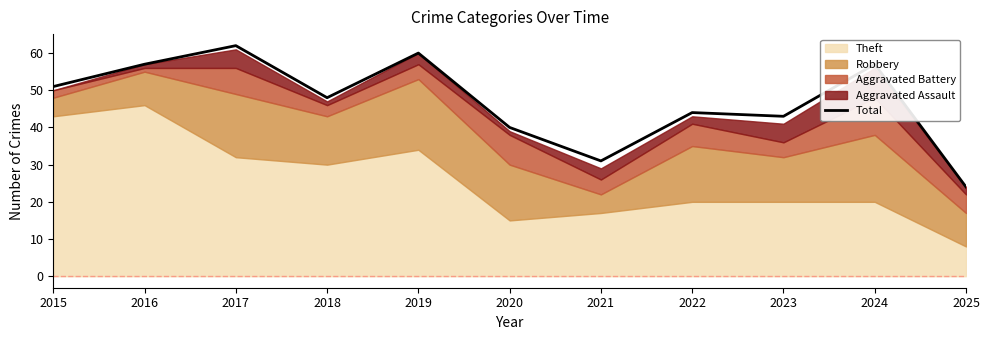

Approximately how many times larger is the value at 2021 compared to 2017?

0.5